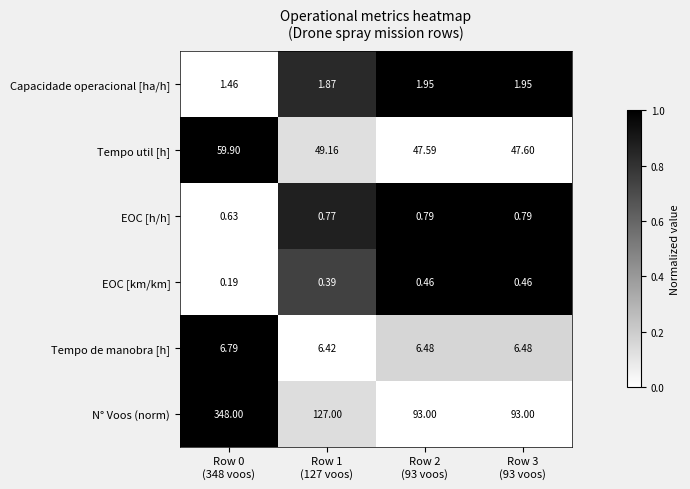

Which series has the widest spread of values?

N° Voos (norm)